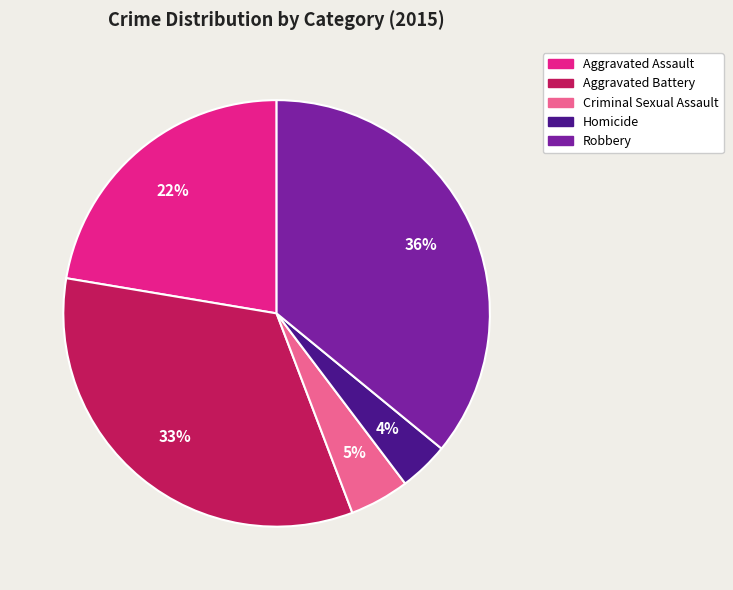

Do Aggravated Battery and Homicide together represent more than half of the pie?

No